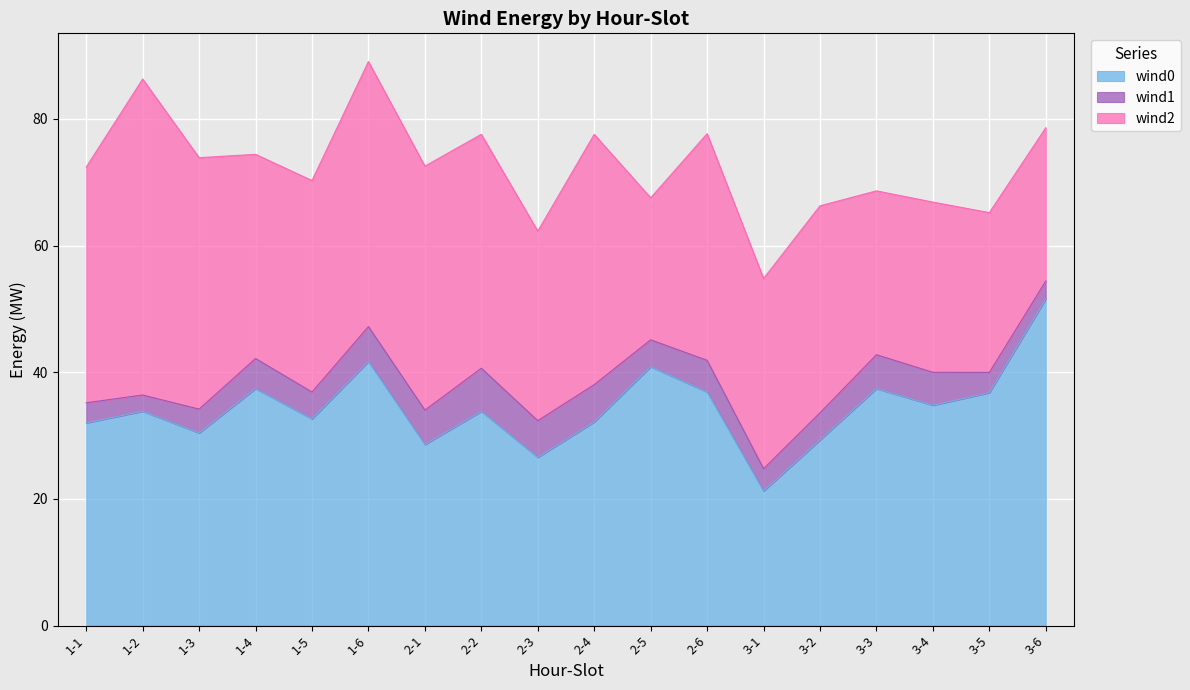

What is the difference between the wind0 values at 2-1 and 3-5?

8.2